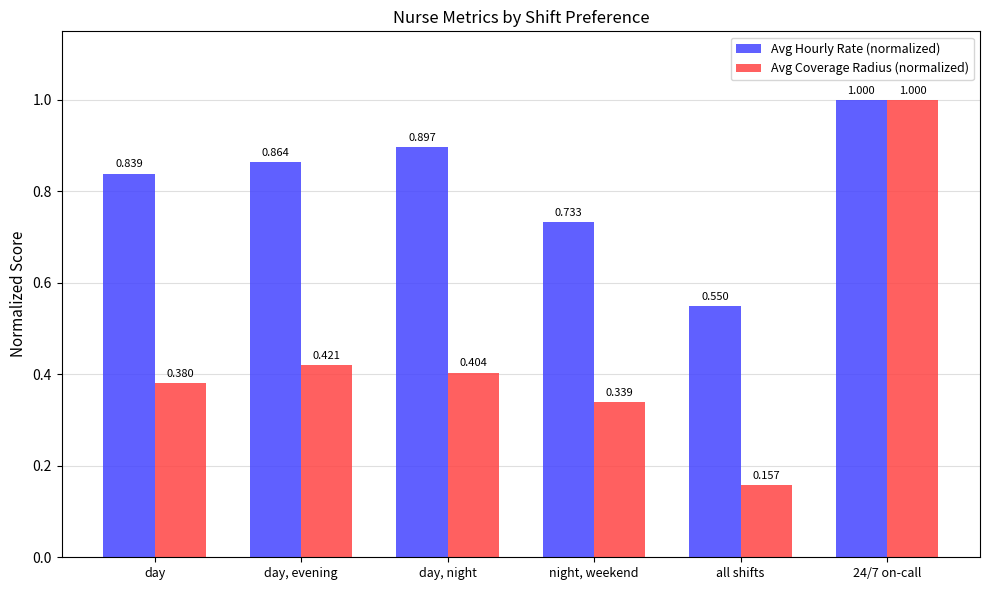

Which series has the widest spread of values?

Avg Coverage Radius (normalized)